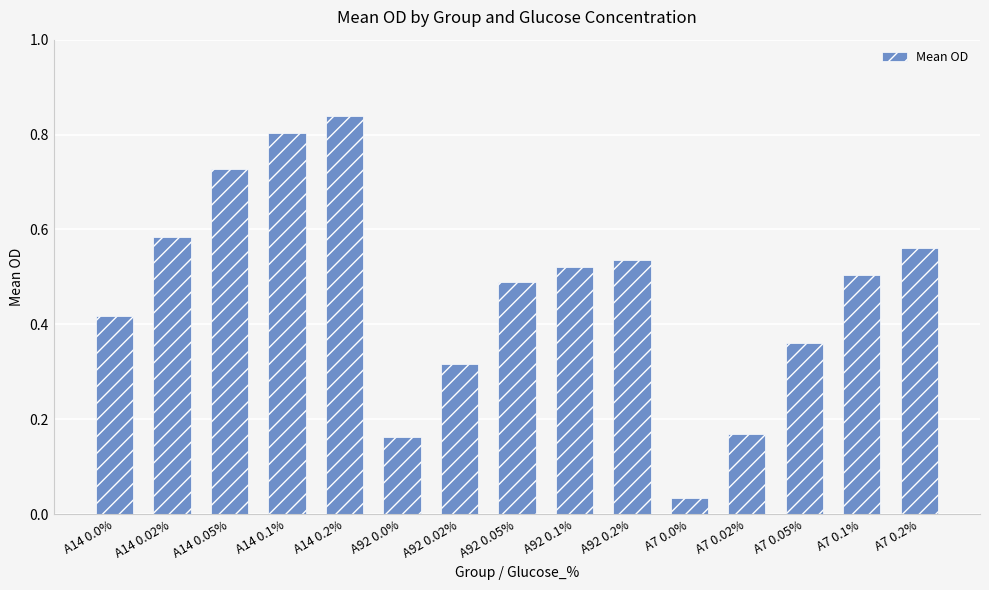

What position from the right is A14 0.2%?

11